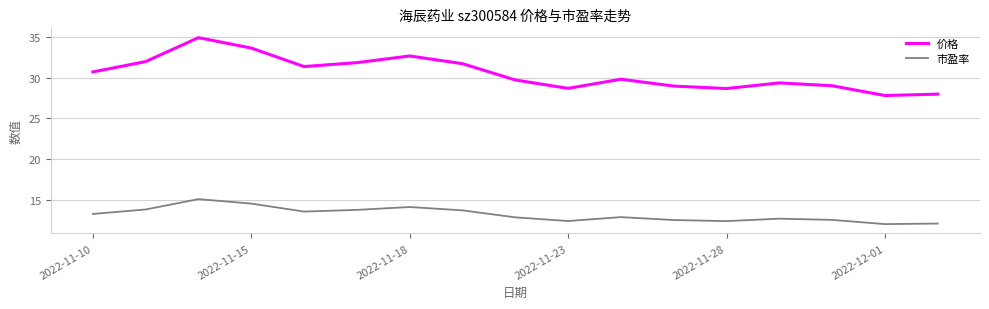

True or false: 市盈率 and 价格 intersect in this chart.

False